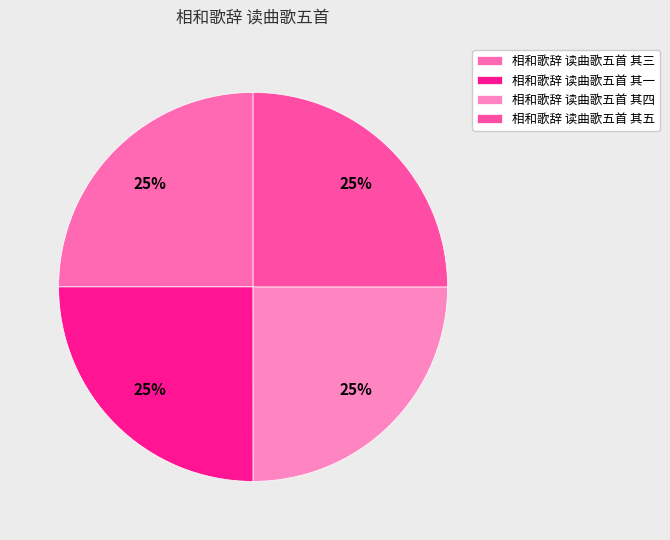

Does any single category account for the majority?

No